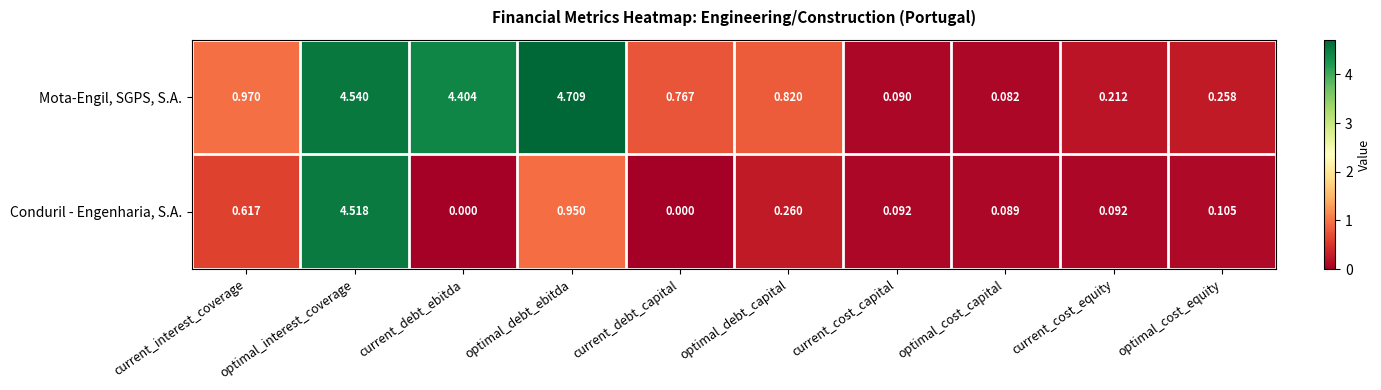

Rank the series by their average value, from lowest to highest.

Conduril - Engenharia, S.A., Mota-Engil, SGPS, S.A.